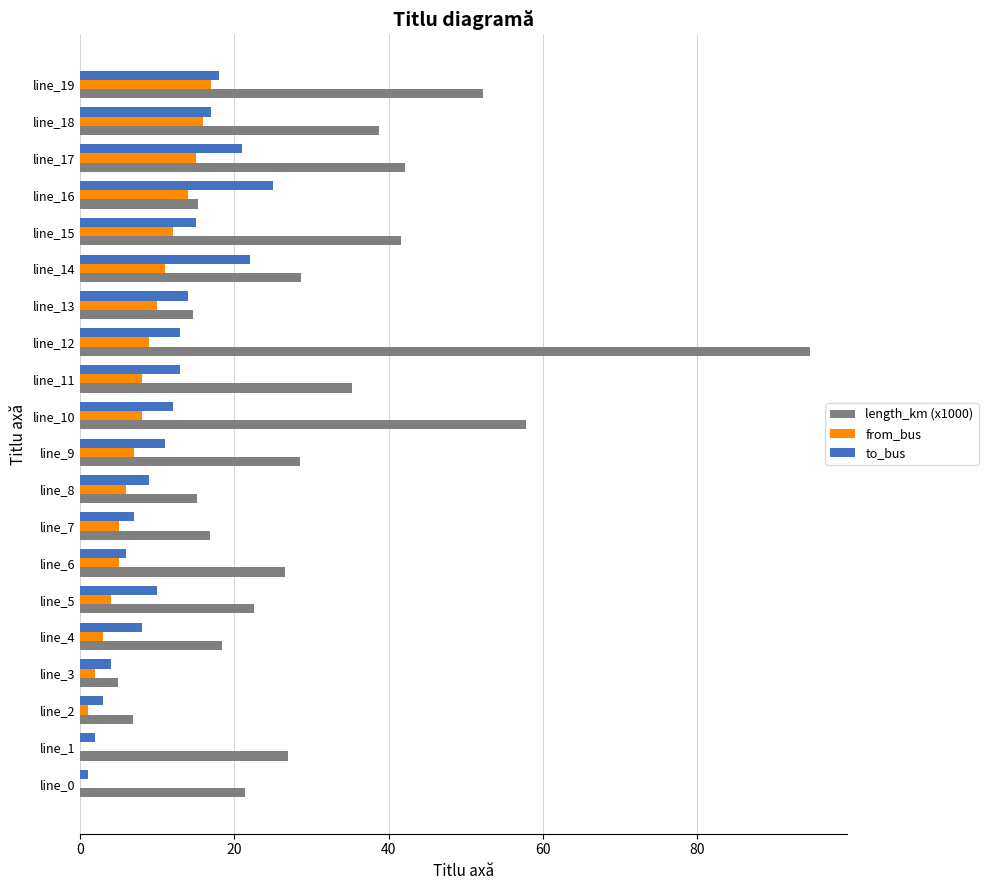

Is it true that length_km (x1000) equals 41.6 at line_15?

True